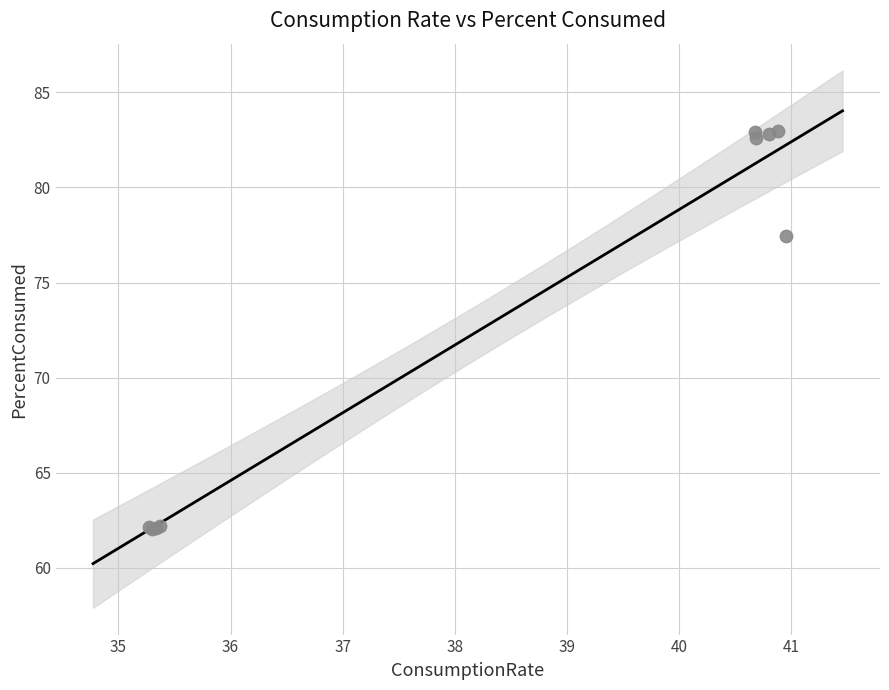

What Y value in the scatter plot is closest to 72?

77.4